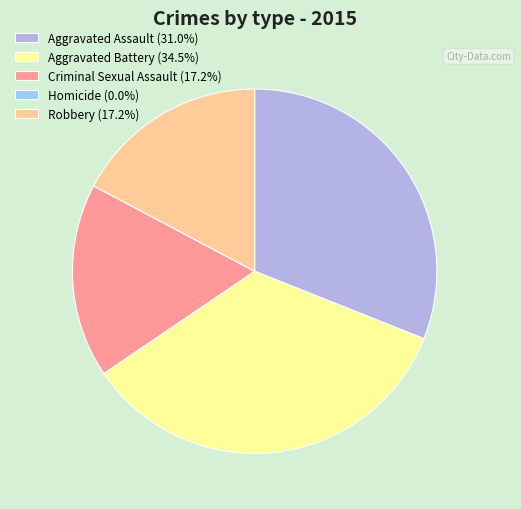

Does Criminal Sexual Assault (17.2%) represent more than half of the total?

No